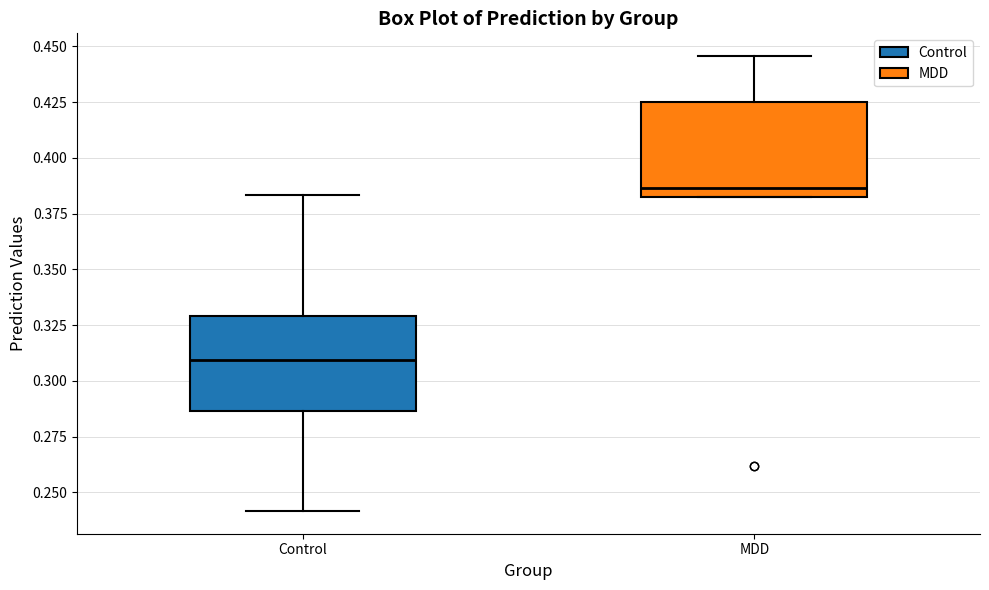

Which box has the highest median line?

MDD